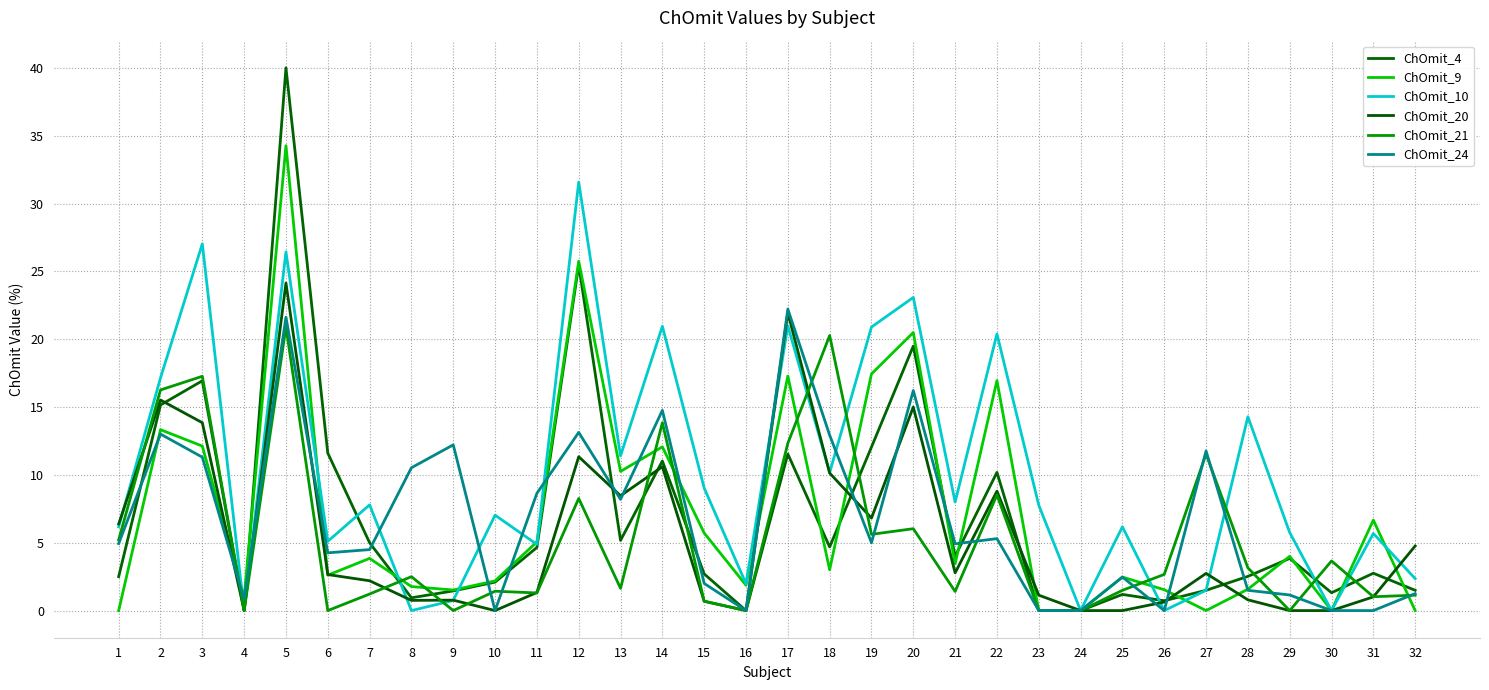

Does the chart have visible grid lines?

Yes